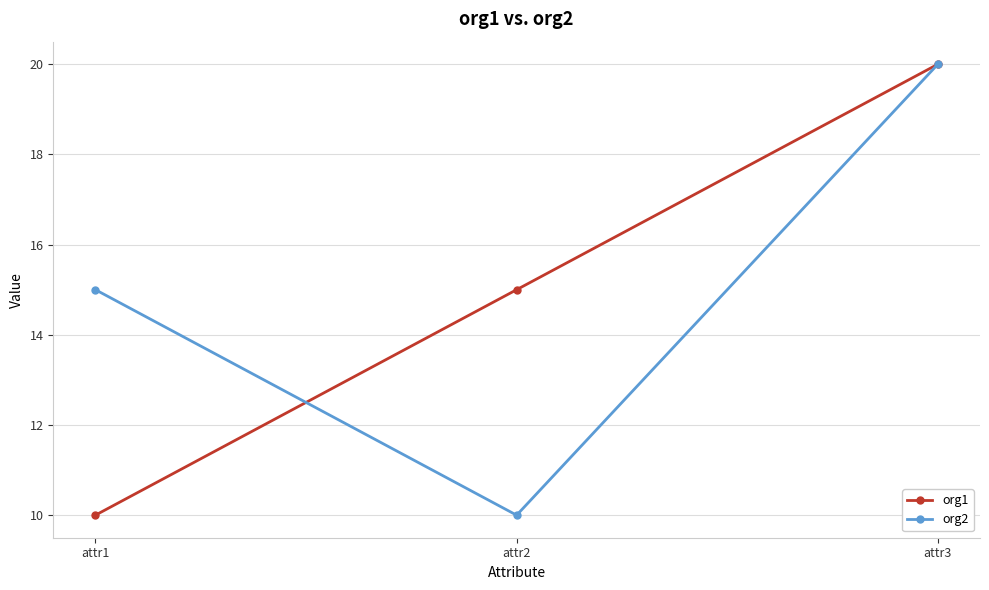

Reading left to right, extract all data points from this chart.

org1: 10	15	20
org2: 15	10	20